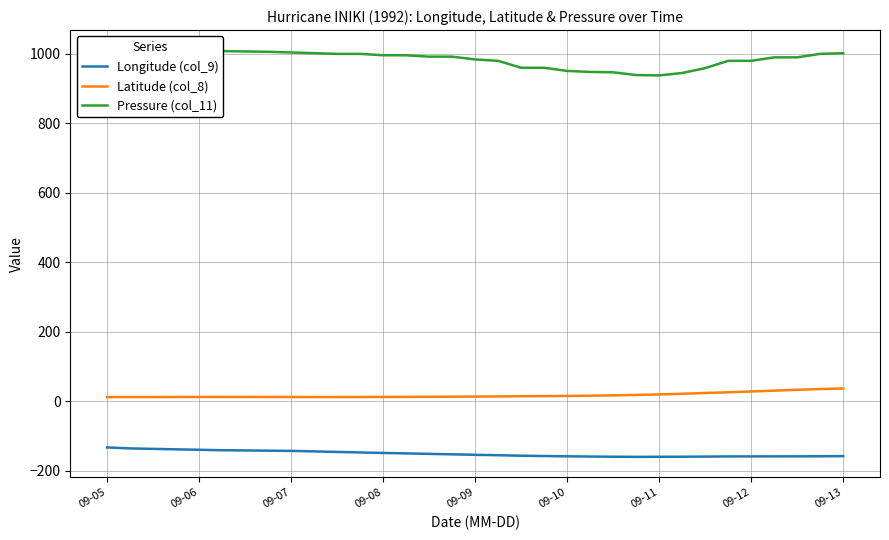

At how many categories does at least one series exceed 241?

33